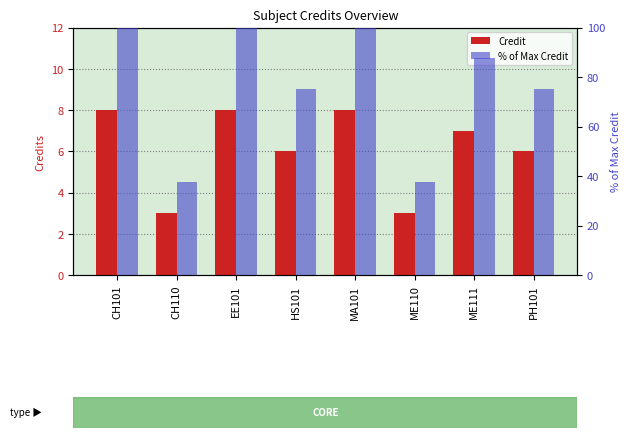

Reading left to right, list all the values displayed in this chart.

Credit: 8.0	3.0	8.0	6.0	8.0	3.0	7.0	6.0
% of Max Credit: 100.0	37.5	100.0	75.0	100.0	37.5	87.5	75.0